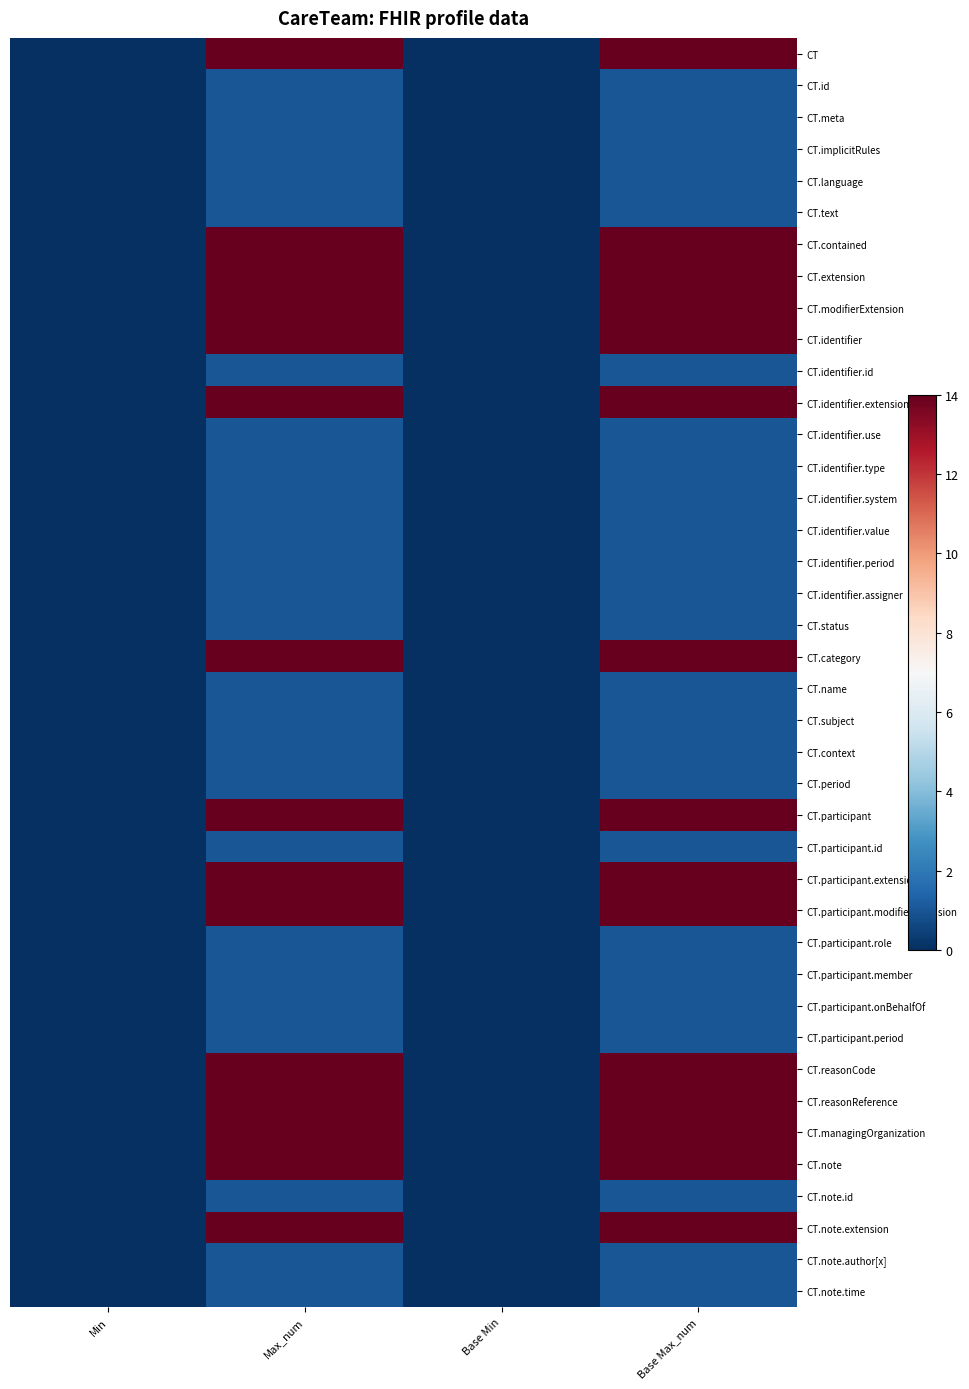

Reading right to left, extract all data points from this chart.

CT: Base Max_num=14	Base Min=0	Max_num=14	Min=0
CT.id: Base Max_num=1	Base Min=0	Max_num=1	Min=0
CT.meta: Base Max_num=1	Base Min=0	Max_num=1	Min=0
CT.implicitRules: Base Max_num=1	Base Min=0	Max_num=1	Min=0
CT.language: Base Max_num=1	Base Min=0	Max_num=1	Min=0
CT.text: Base Max_num=1	Base Min=0	Max_num=1	Min=0
CT.contained: Base Max_num=14	Base Min=0	Max_num=14	Min=0
CT.extension: Base Max_num=14	Base Min=0	Max_num=14	Min=0
CT.modifierExtension: Base Max_num=14	Base Min=0	Max_num=14	Min=0
CT.identifier: Base Max_num=14	Base Min=0	Max_num=14	Min=0
CT.identifier.id: Base Max_num=1	Base Min=0	Max_num=1	Min=0
CT.identifier.extension: Base Max_num=14	Base Min=0	Max_num=14	Min=0
CT.identifier.use: Base Max_num=1	Base Min=0	Max_num=1	Min=0
CT.identifier.type: Base Max_num=1	Base Min=0	Max_num=1	Min=0
CT.identifier.system: Base Max_num=1	Base Min=0	Max_num=1	Min=0
CT.identifier.value: Base Max_num=1	Base Min=0	Max_num=1	Min=0
CT.identifier.period: Base Max_num=1	Base Min=0	Max_num=1	Min=0
CT.identifier.assigner: Base Max_num=1	Base Min=0	Max_num=1	Min=0
CT.status: Base Max_num=1	Base Min=0	Max_num=1	Min=0
CT.category: Base Max_num=14	Base Min=0	Max_num=14	Min=0
CT.name: Base Max_num=1	Base Min=0	Max_num=1	Min=0
CT.subject: Base Max_num=1	Base Min=0	Max_num=1	Min=0
CT.context: Base Max_num=1	Base Min=0	Max_num=1	Min=0
CT.period: Base Max_num=1	Base Min=0	Max_num=1	Min=0
CT.participant: Base Max_num=14	Base Min=0	Max_num=14	Min=0
CT.participant.id: Base Max_num=1	Base Min=0	Max_num=1	Min=0
CT.participant.extension: Base Max_num=14	Base Min=0	Max_num=14	Min=0
CT.participant.modifierExtension: Base Max_num=14	Base Min=0	Max_num=14	Min=0
CT.participant.role: Base Max_num=1	Base Min=0	Max_num=1	Min=0
CT.participant.member: Base Max_num=1	Base Min=0	Max_num=1	Min=0
CT.participant.onBehalfOf: Base Max_num=1	Base Min=0	Max_num=1	Min=0
CT.participant.period: Base Max_num=1	Base Min=0	Max_num=1	Min=0
CT.reasonCode: Base Max_num=14	Base Min=0	Max_num=14	Min=0
CT.reasonReference: Base Max_num=14	Base Min=0	Max_num=14	Min=0
CT.managingOrganization: Base Max_num=14	Base Min=0	Max_num=14	Min=0
CT.note: Base Max_num=14	Base Min=0	Max_num=14	Min=0
CT.note.id: Base Max_num=1	Base Min=0	Max_num=1	Min=0
CT.note.extension: Base Max_num=14	Base Min=0	Max_num=14	Min=0
CT.note.author[x]: Base Max_num=1	Base Min=0	Max_num=1	Min=0
CT.note.time: Base Max_num=1	Base Min=0	Max_num=1	Min=0